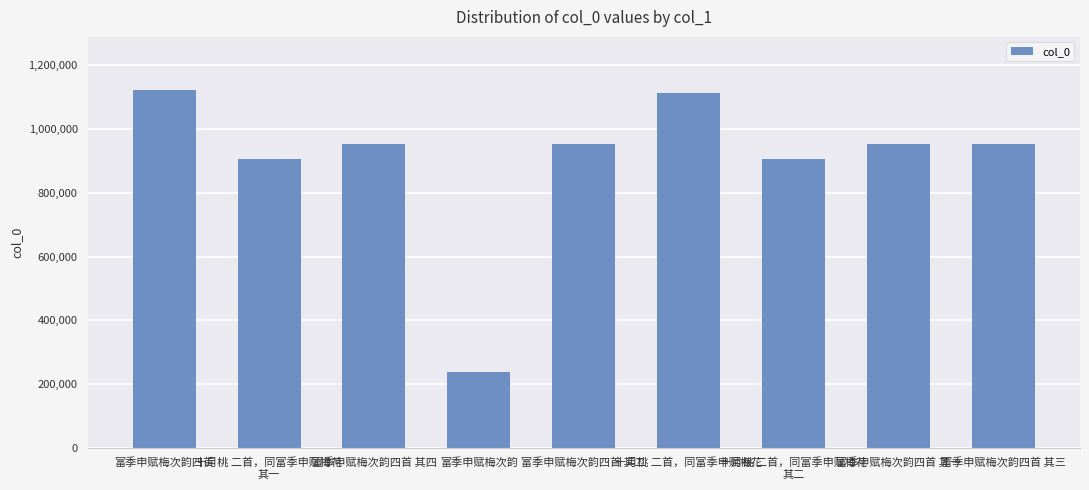

Does the chart contain any negative values?

No